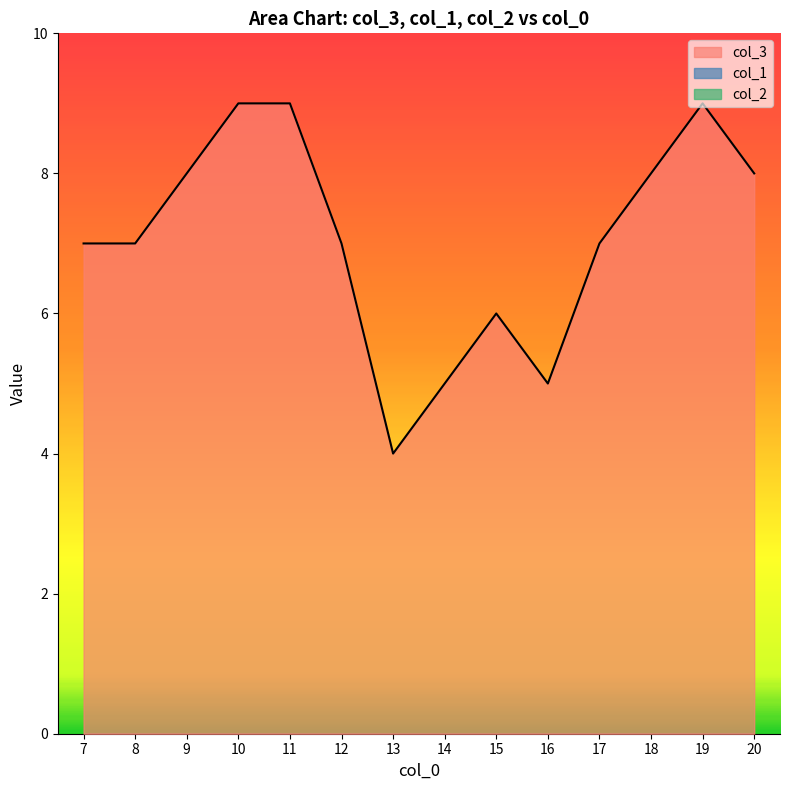

At which category is the sum across all series the highest?

10